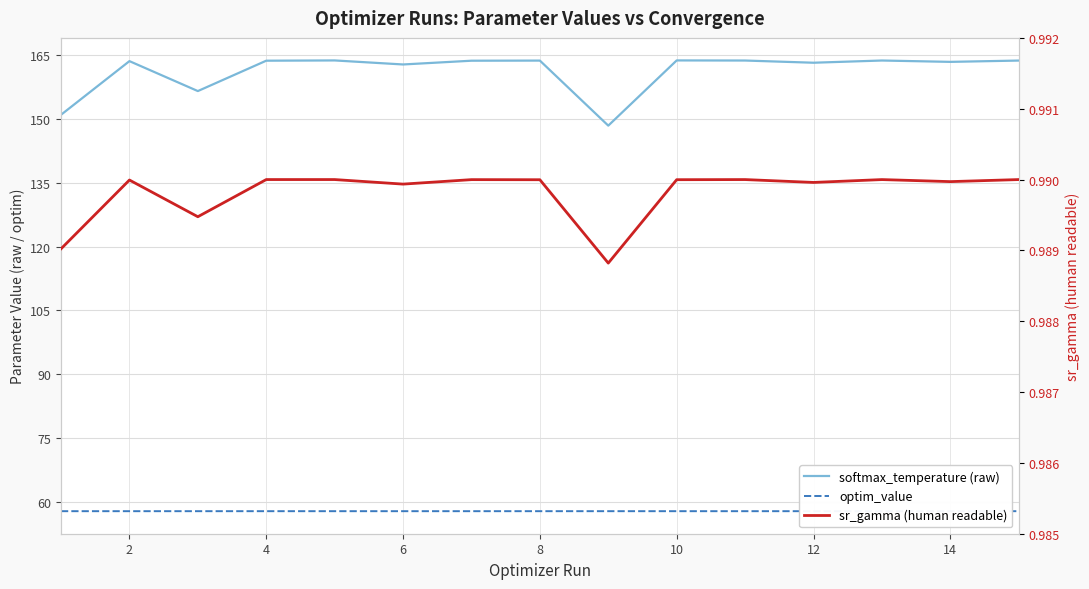

List the series in order of their overall mean, lowest first.

sr_gamma (human readable), optim_value, softmax_temperature (raw)